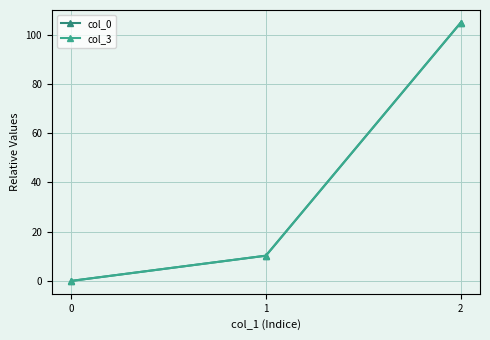

Read the col_3 value at 2.

104.8